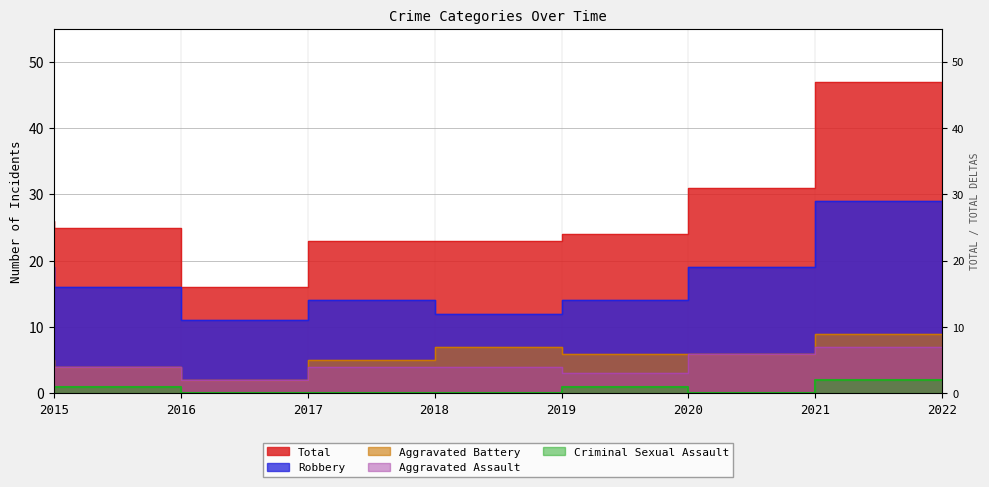

Which series has the largest total across all categories?

Total